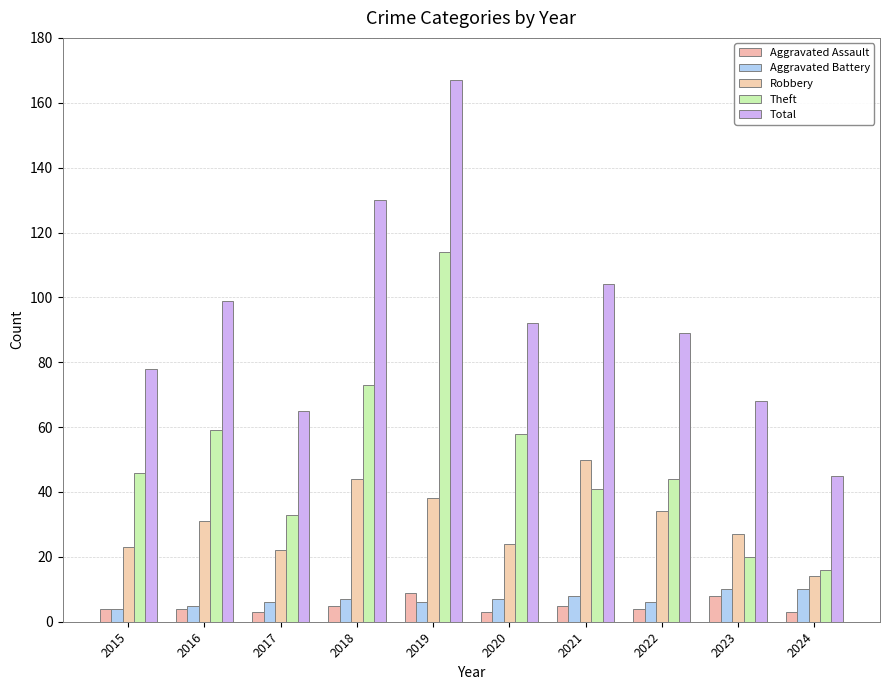

What is the difference between the maximum and minimum values in the Theft series?

98